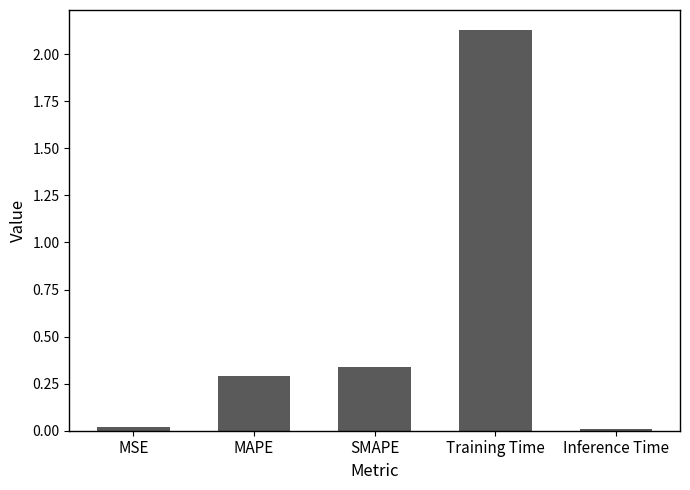

Where is the data nearest to the value 1?

SMAPE